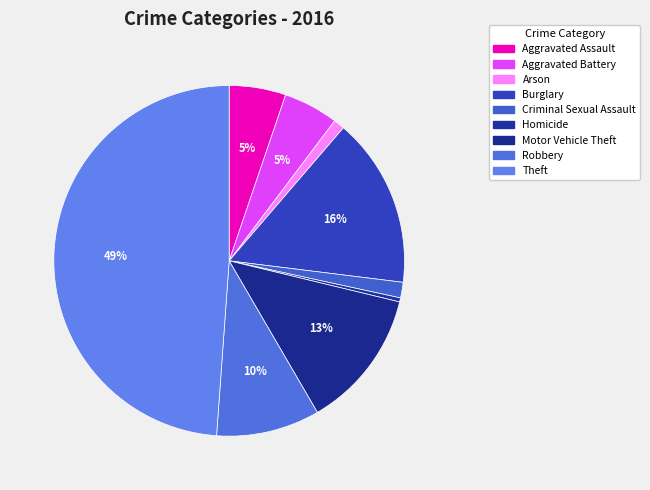

Is the sum of Aggravated Assault and Aggravated Battery greater than half?

No